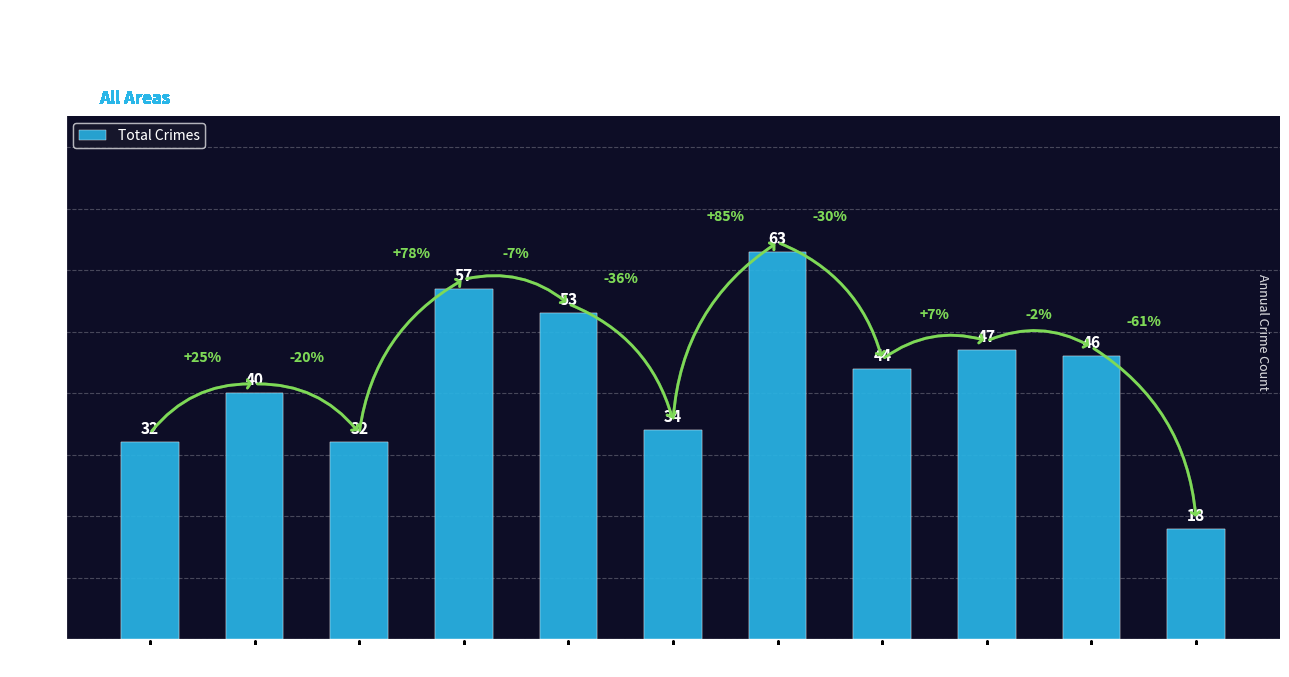

Is it true that the value at 2017 is 18?

False